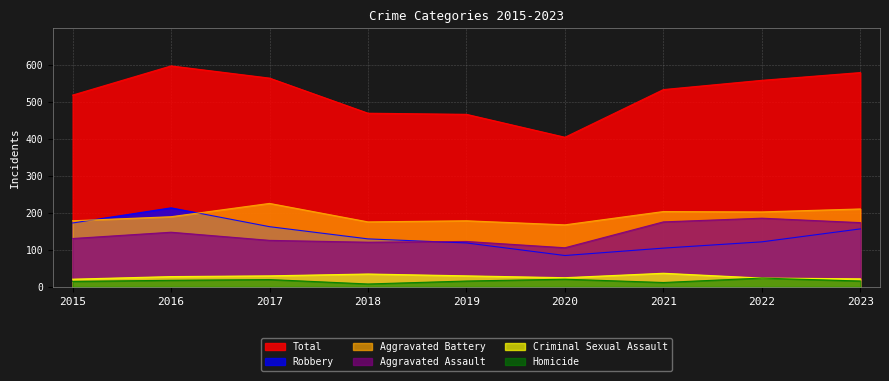

What is the smallest value displayed?

8